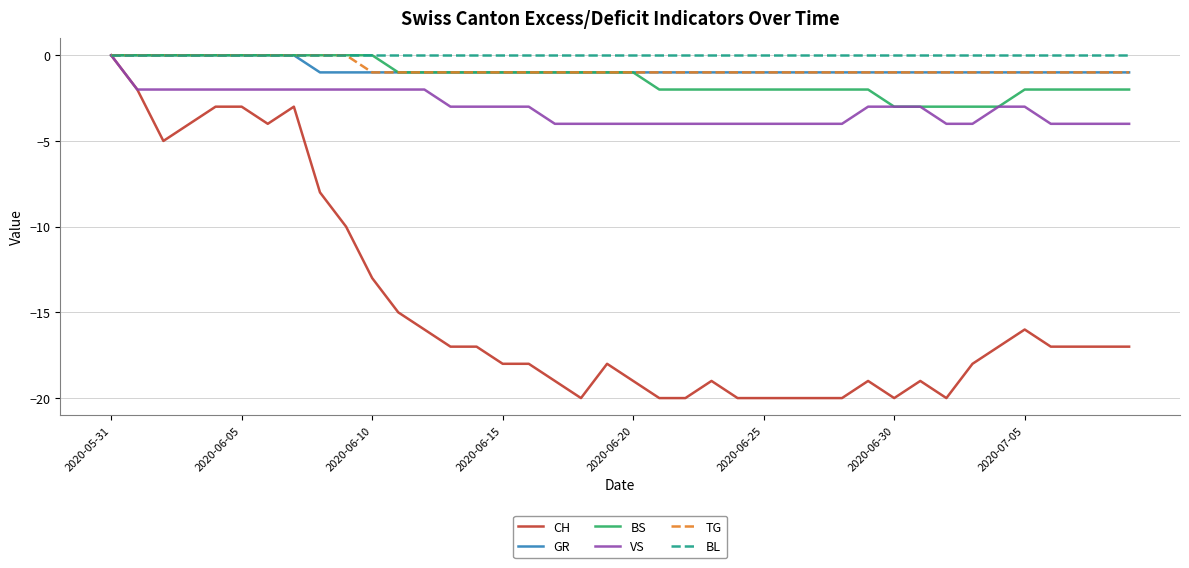

Which series has the largest range (max minus min)?

CH